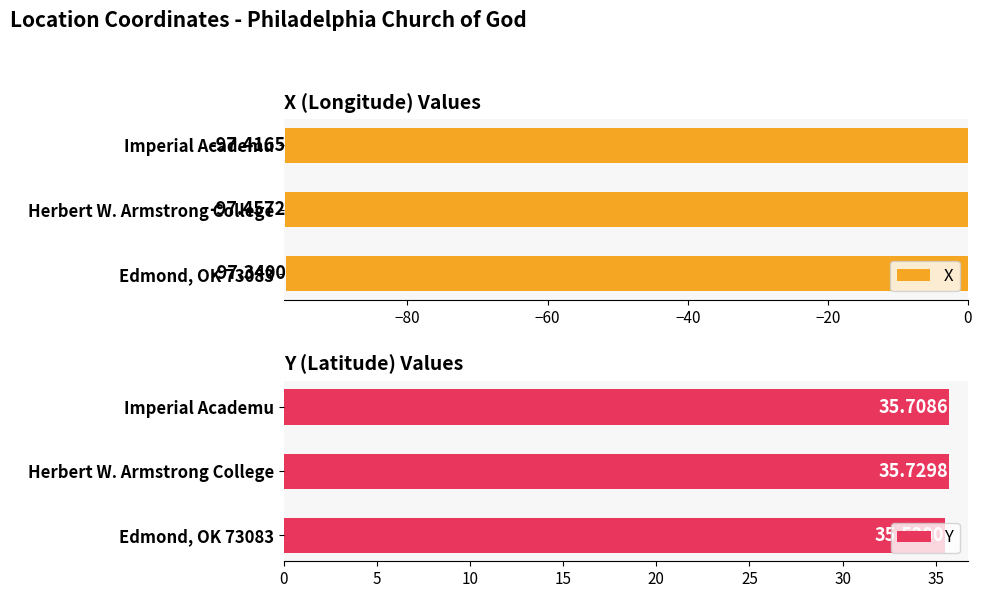

Count the Y values in the range 35 to 36.

3